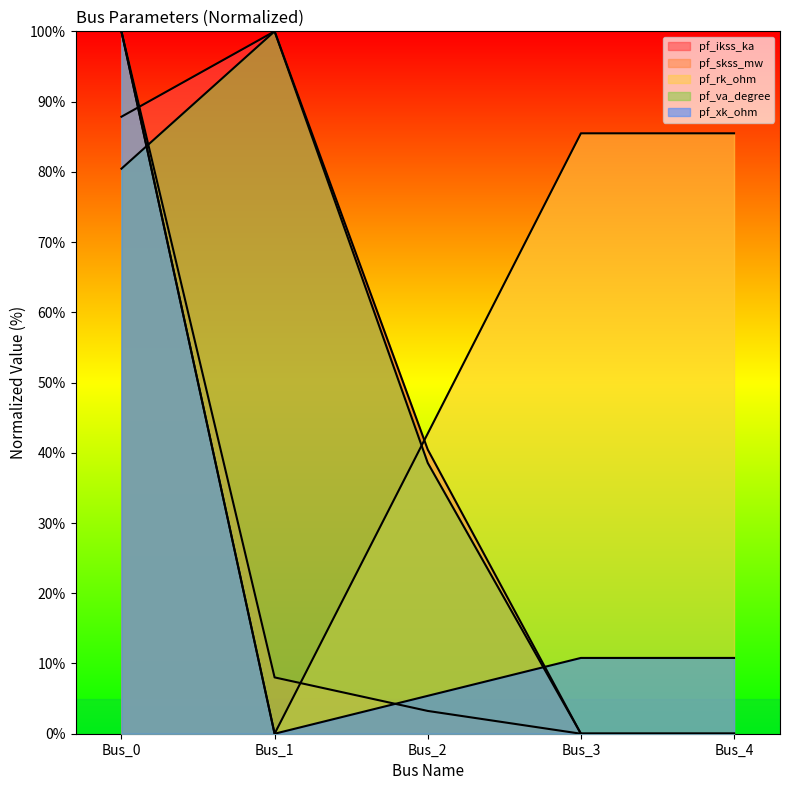

Which series ends up on top after the final intersection of pf_xk_ohm and pf_skss_mw?

pf_xk_ohm